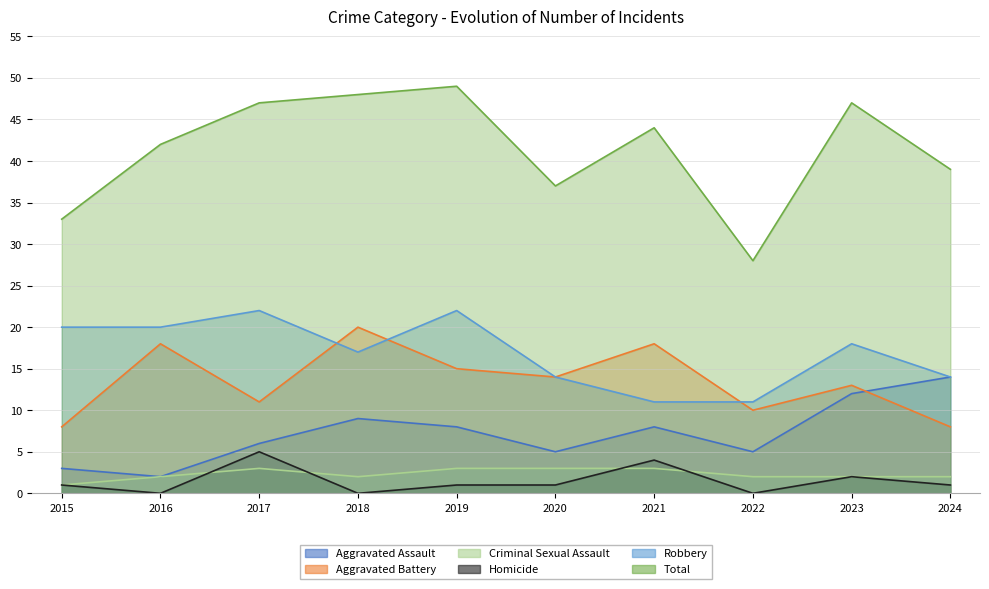

What is the sum of all Homicide values?

15